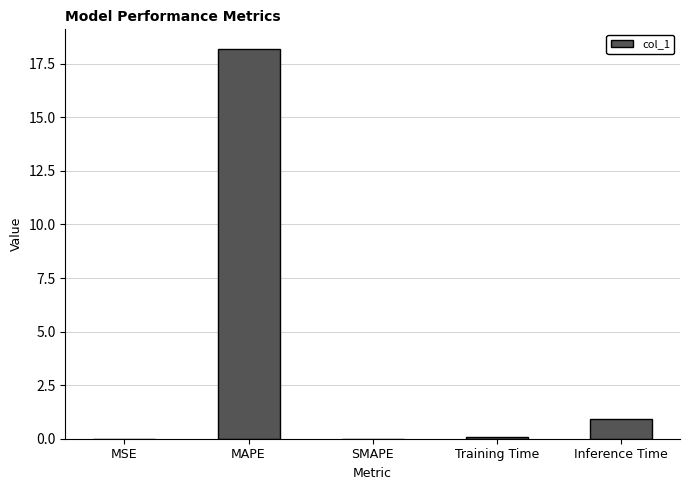

What is the change in value from SMAPE to Inference Time?

+0.9